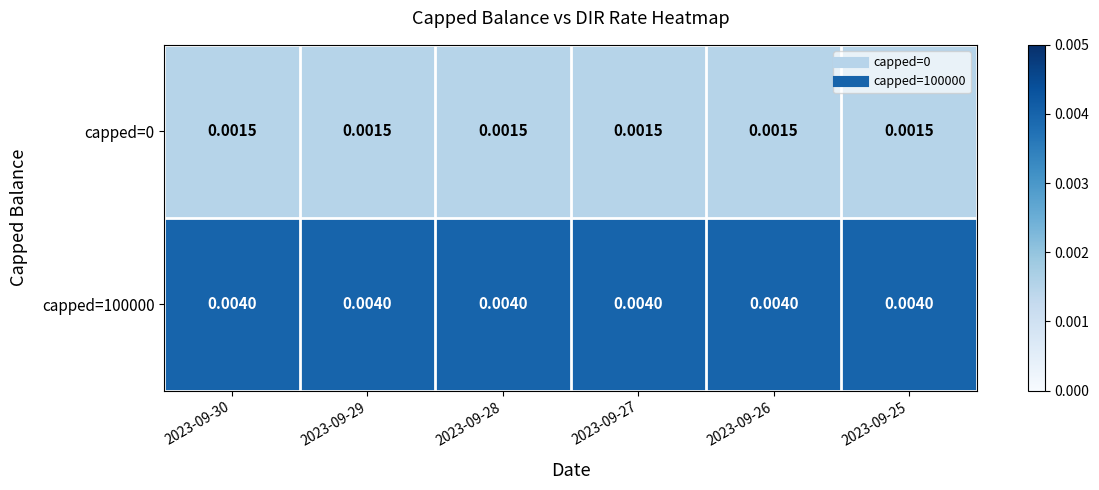

Is the value of capped=100000 at 2023-09-30 greater than the value of capped=0 at 2023-09-26?

Yes